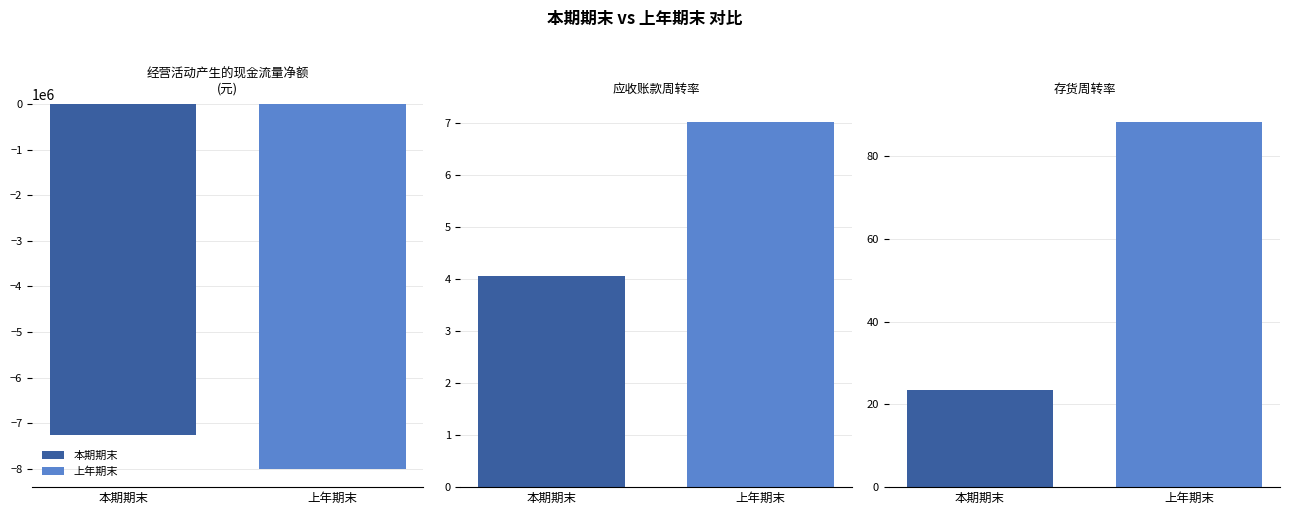

Rank the series by their maximum value, from lowest to highest.

本期期末, 上年期末